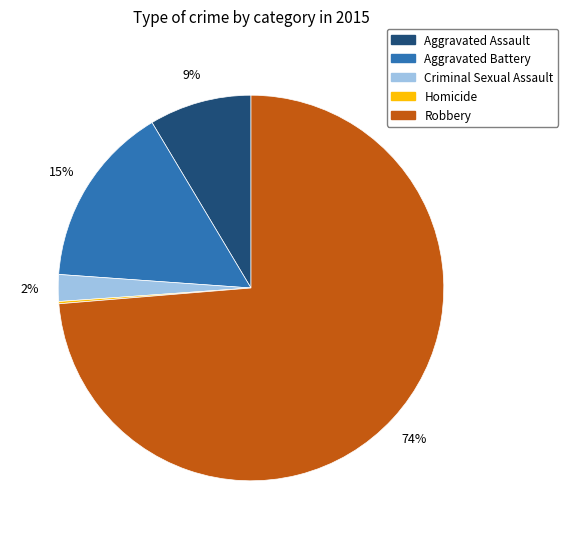

Combined, do Aggravated Battery and Aggravated Assault account for over 50%?

No